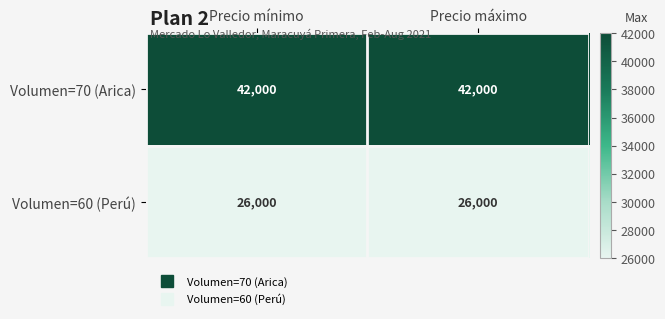

Reading left to right, extract all data points from this chart.

Volumen=70 (Arica): 42000	42000
Volumen=60 (Perú): 26000	26000